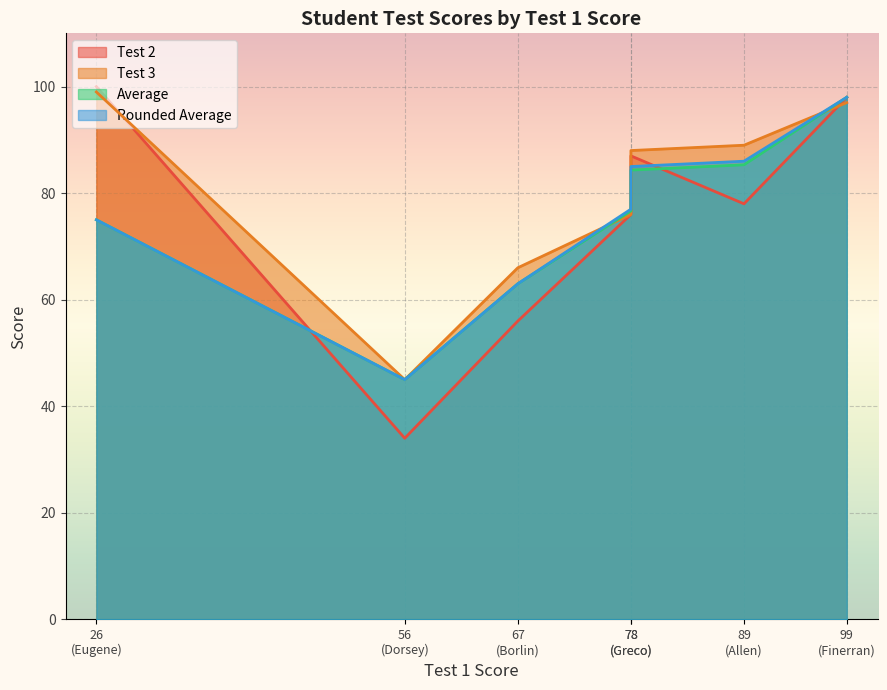

How many interior local valleys does the Test 2 series have?

2